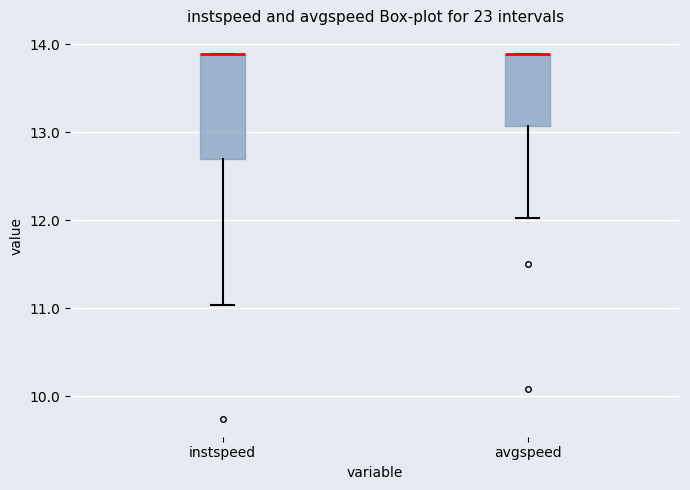

Reading left to right, read every box against the y-axis: the position of its median line, the range the box covers, and the ends of its whiskers. The values are not printed on the chart, so give them approximately, as read against the axis.

instspeed: median 13.9 (drawn on the box's upper edge), box 12.7 to 13.9, whiskers 11.0 to 13.9
avgspeed: median 13.9 (drawn on the box's upper edge), box 13.1 to 13.9, whiskers 12.0 to 13.9